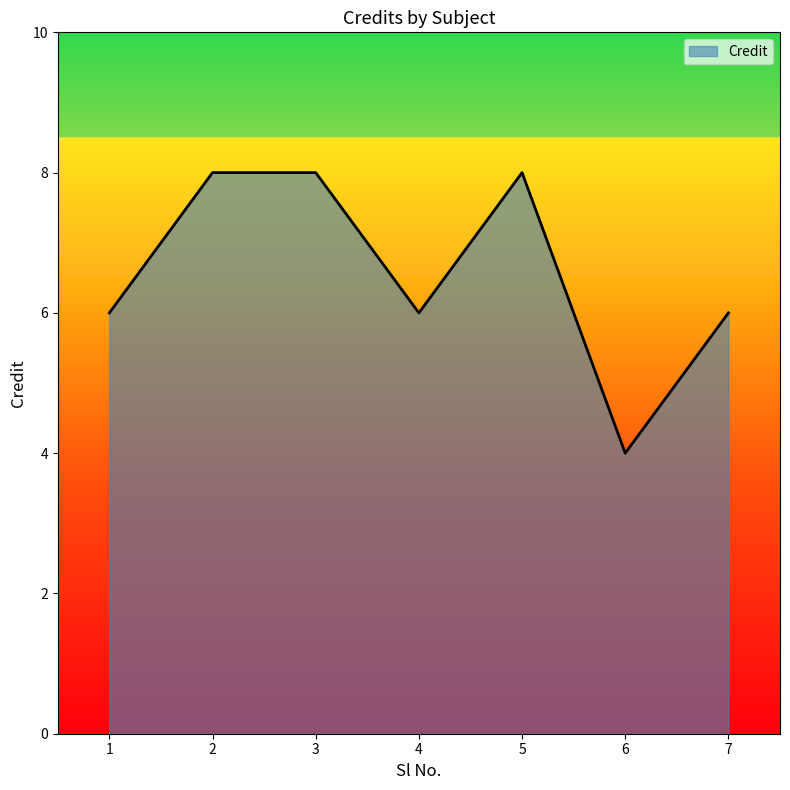

What is the difference between the second highest and second lowest values?

2